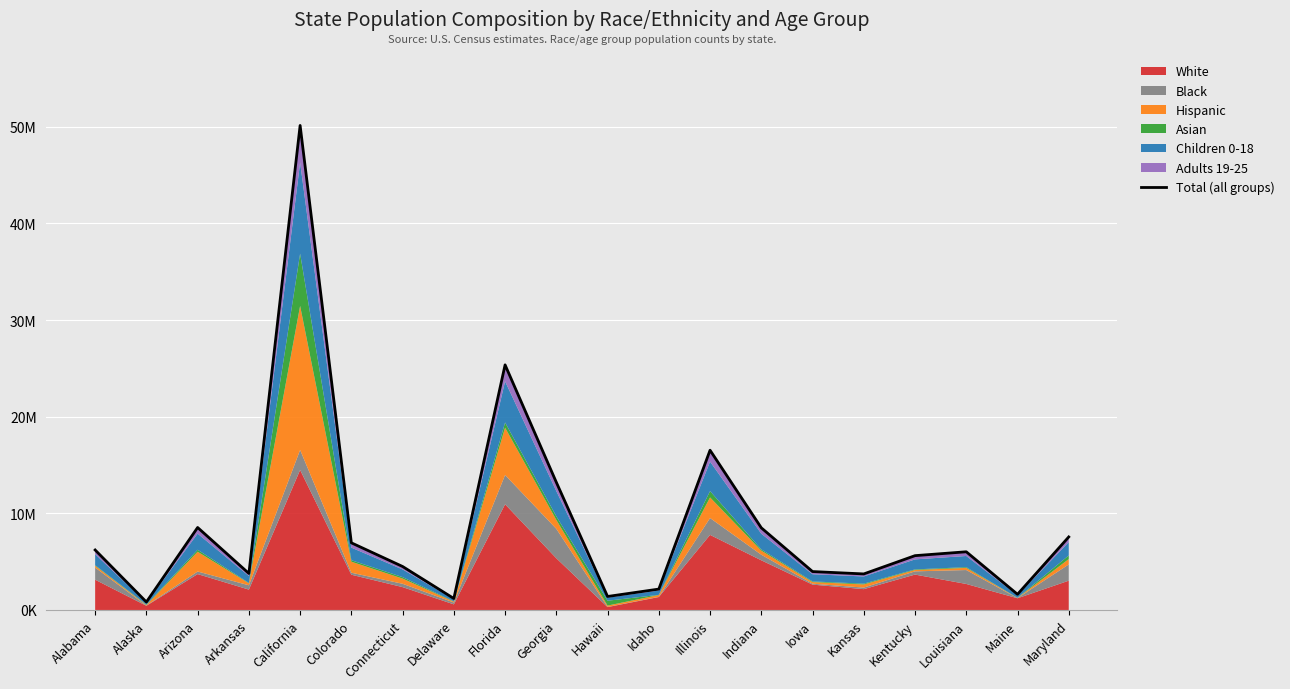

What is the difference between the maximum and minimum values?

49304993.3